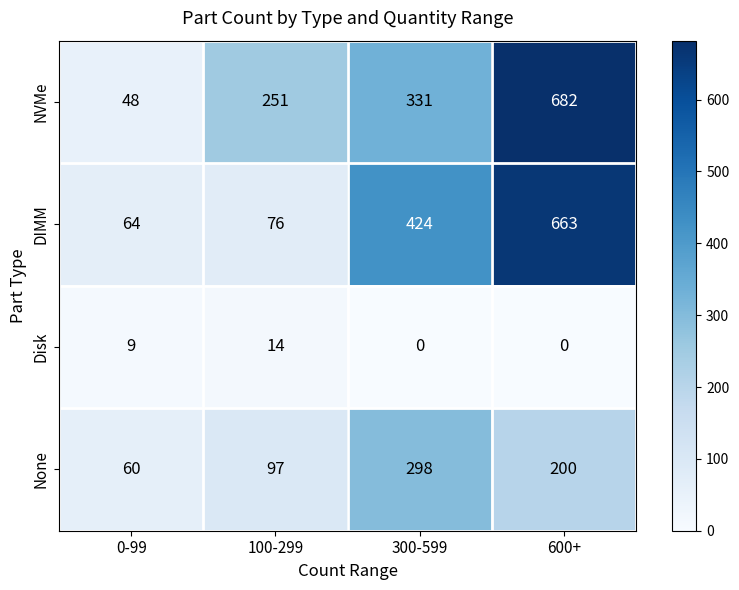

Between 0-99 and 100-299, which series saw the biggest shift?

NVMe